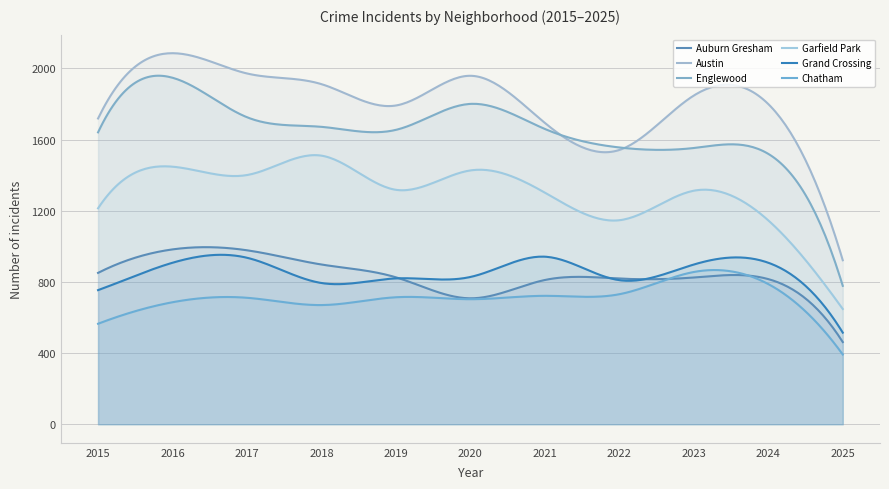

What is the value of the Auburn Gresham point at the 6th from the left?

708